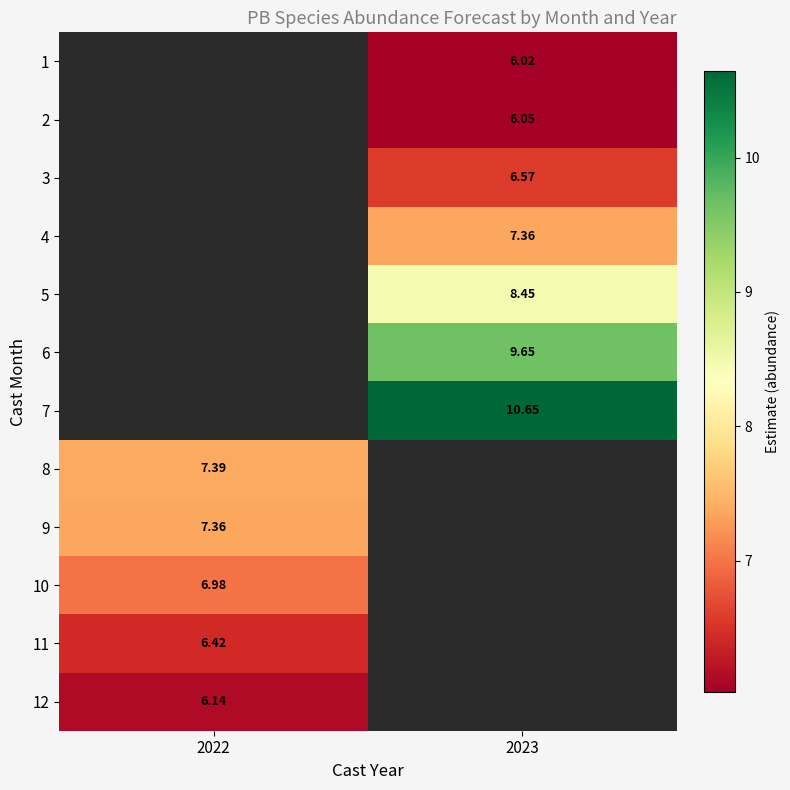

What is the maximum value shown in the chart?

10.6